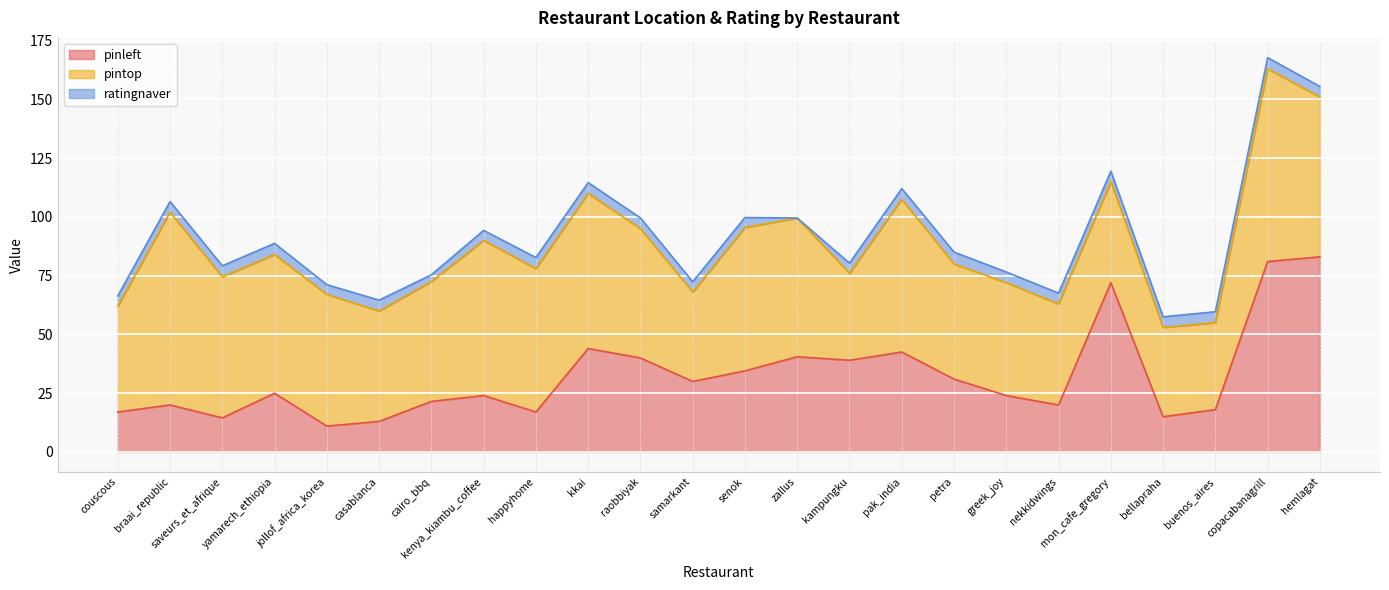

At how many categories does at least one series exceed 17?

24